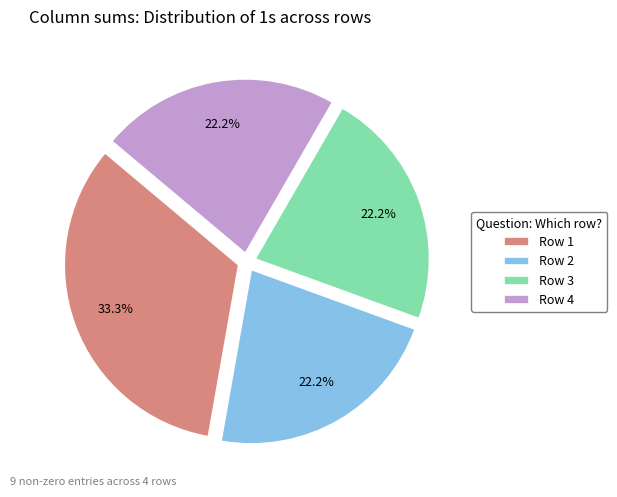

Which has a higher value, Row 2 or Row 1?

Row 1